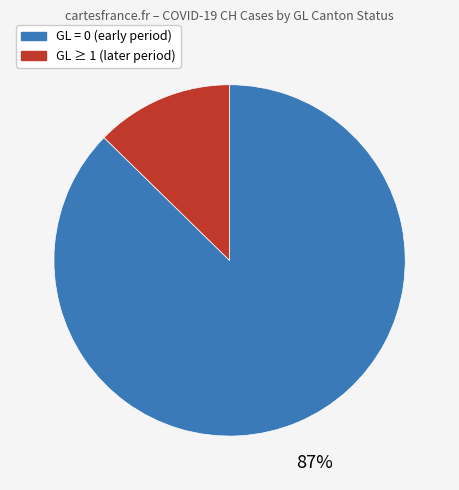

Is there any slice that represents more than half of the pie?

Yes